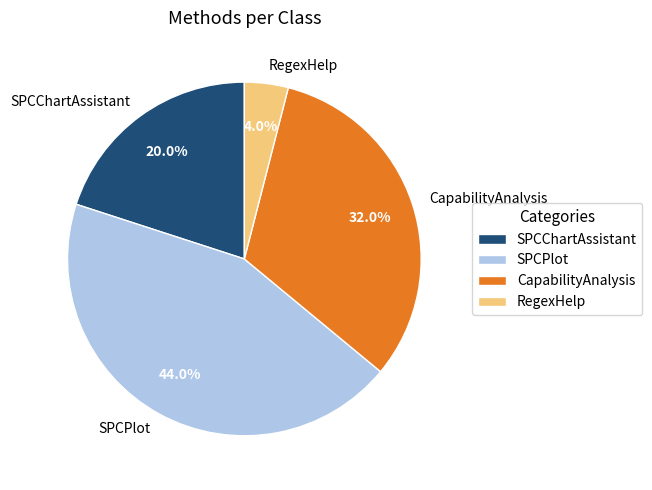

True or false: SPCChartAssistant accounts for 20% of the total.

True